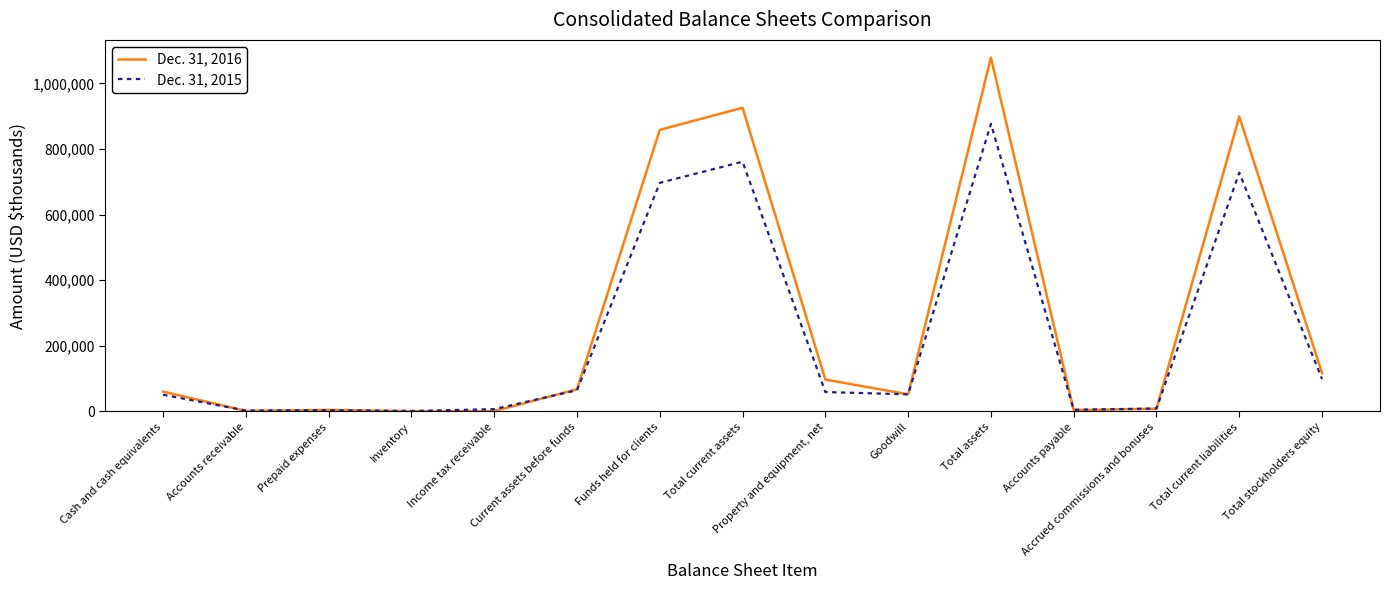

What is the minimum value shown in the chart?

675